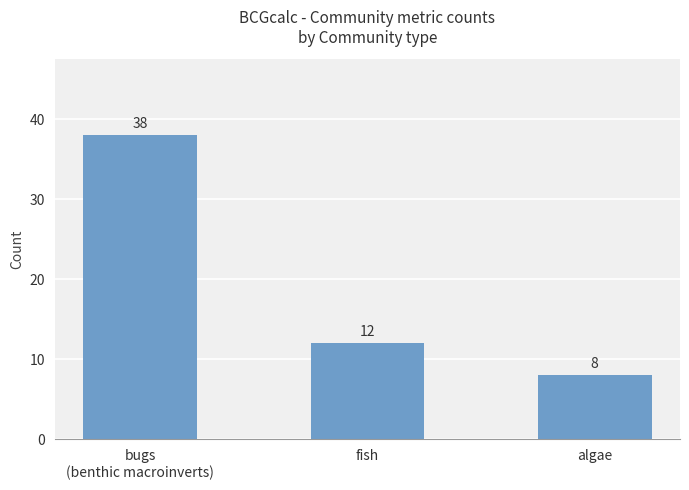

What is the label of the 1st bar from the right?

algae